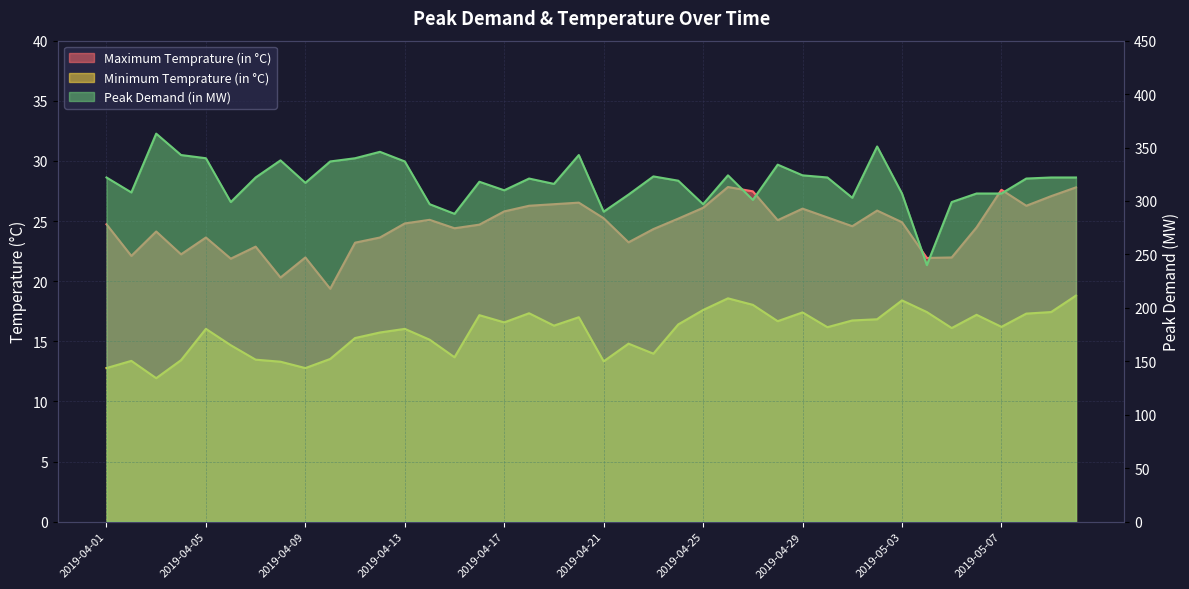

At which label is Peak Demand (in MW) closest to 301?

2019-04-27